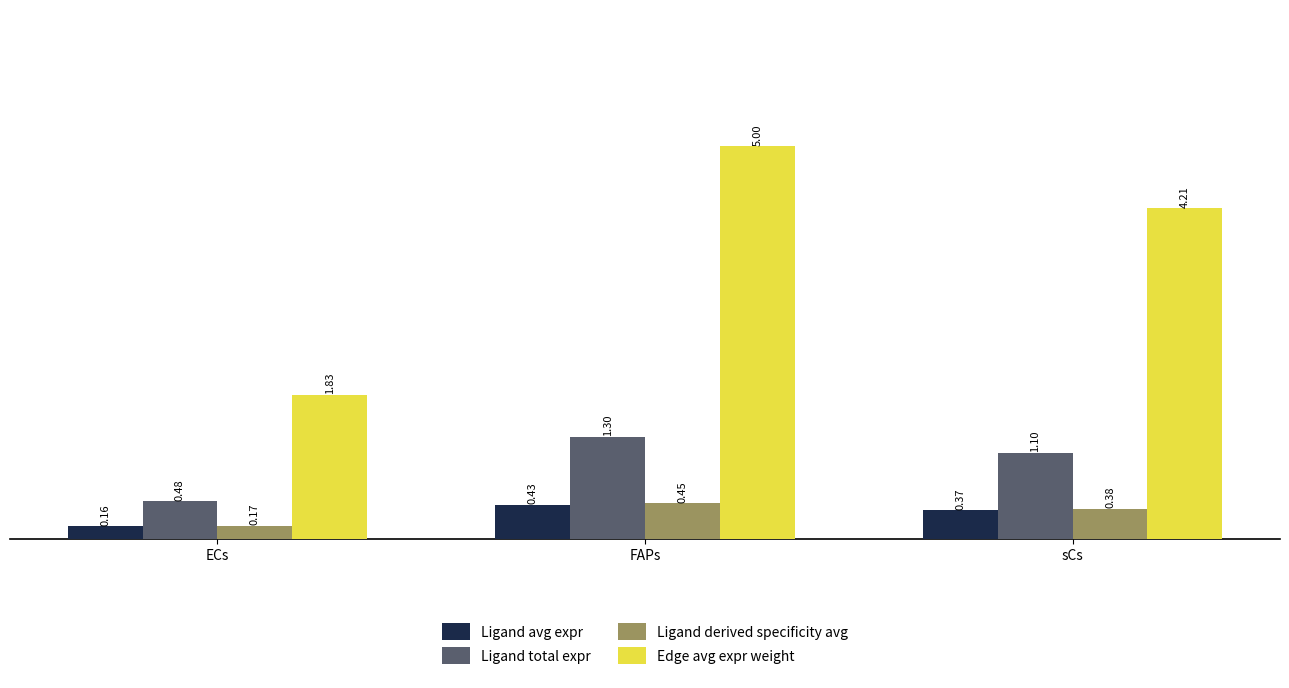

List the series in order of their peak value, lowest first.

Ligand avg expr, Ligand derived specificity avg, Ligand total expr, Edge avg expr weight